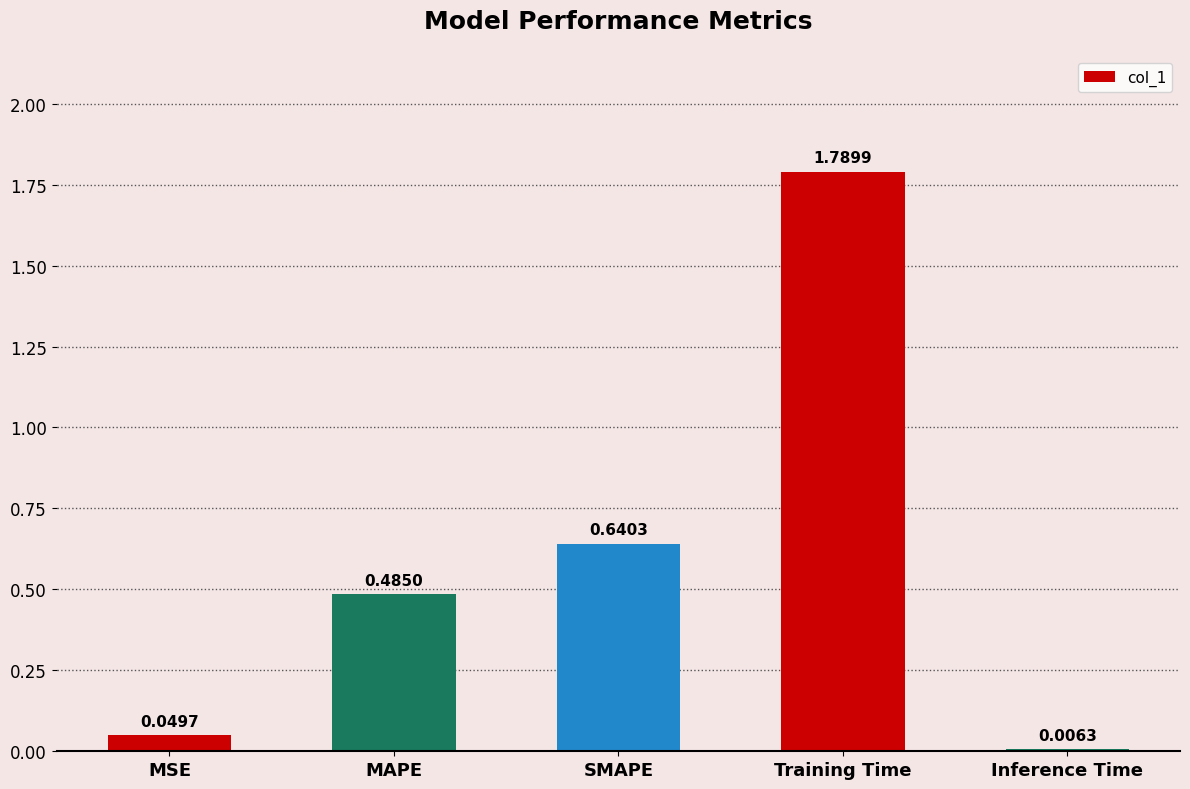

Is it true that the value at Training Time is 0.5?

False